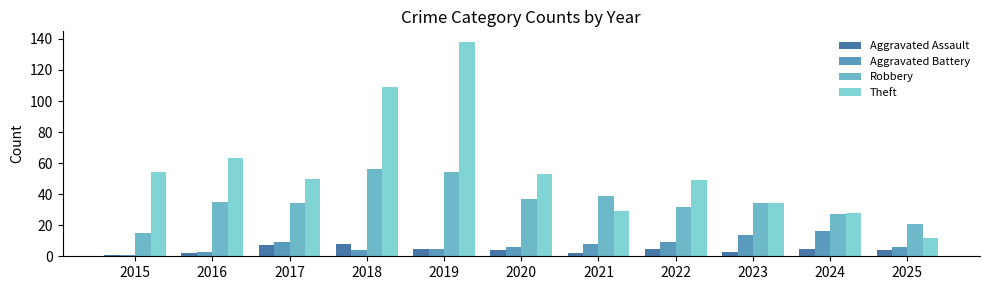

What is the value of the Aggravated Assault bar at the 8th from the left?

5